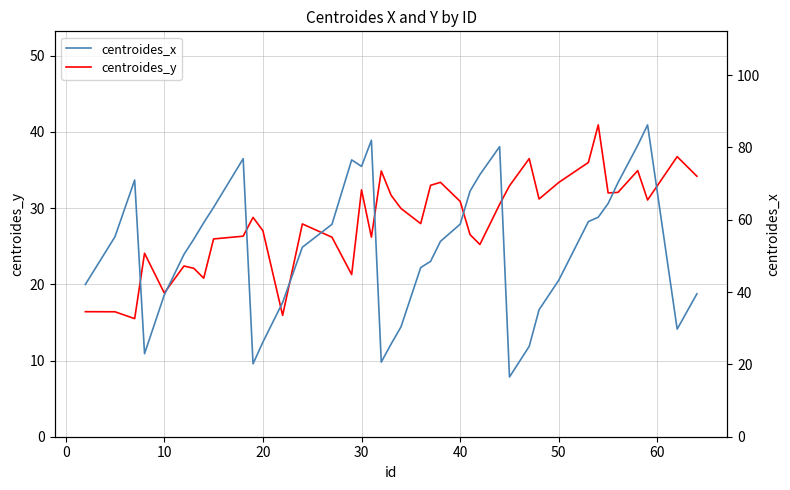

What is the maximum value for centroides_y?

40.9